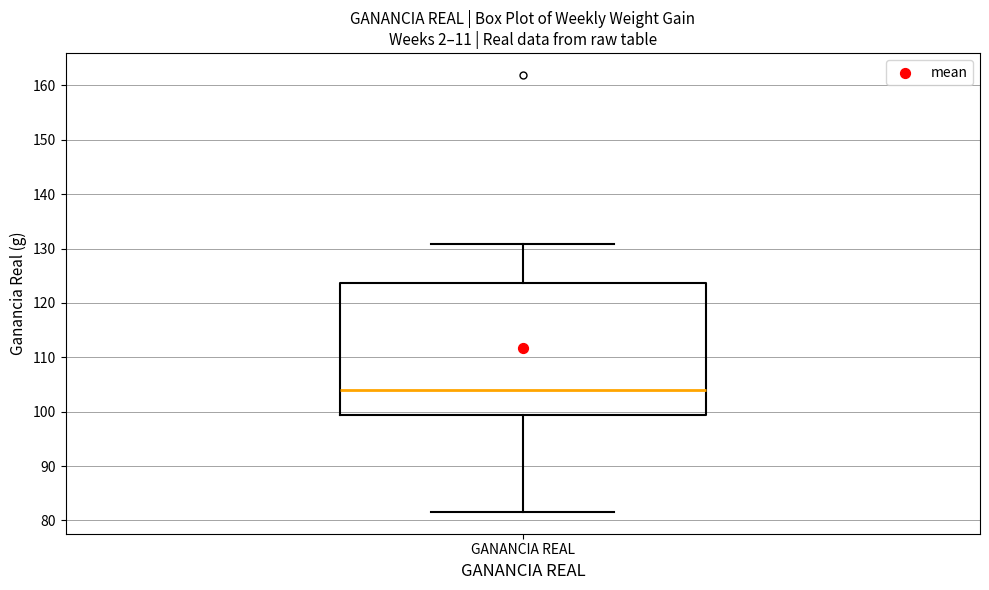

Where does the lower whisker of the box for GANANCIA REAL end on the y-axis? The values are not printed on the chart, so give them approximately, as read against the axis.

82